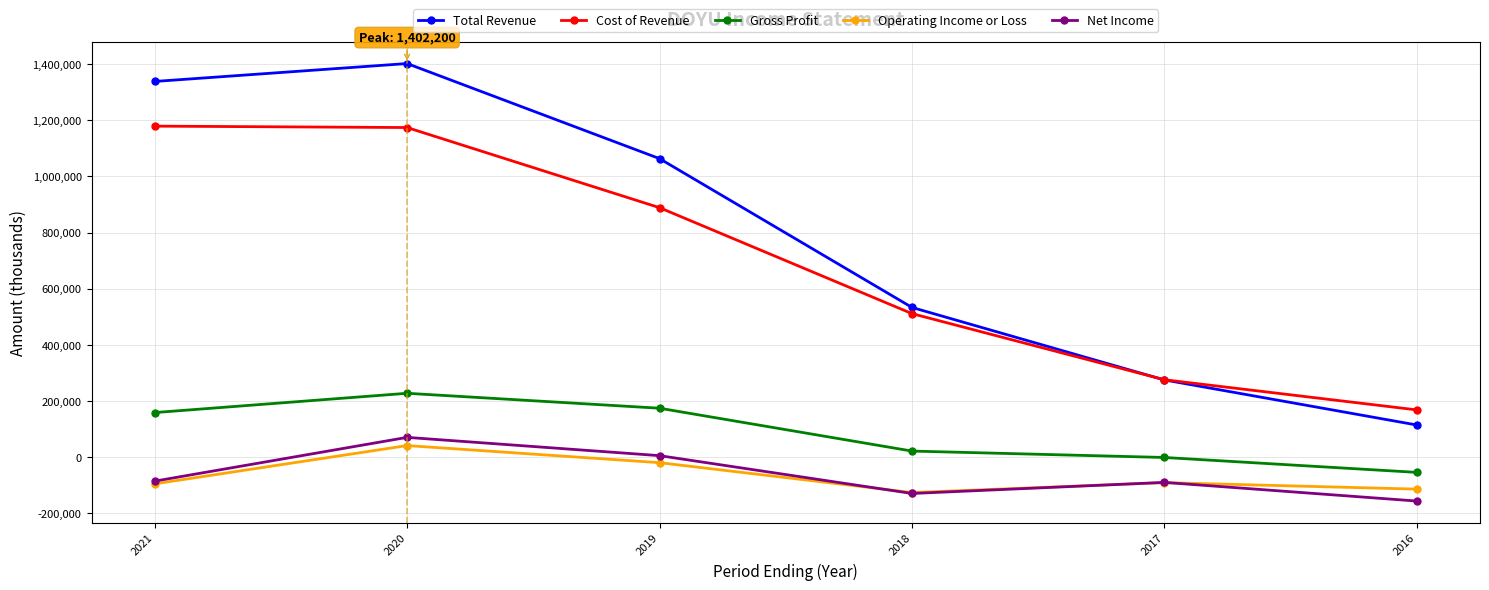

At which category does the chart reach its peak across all series?

2020